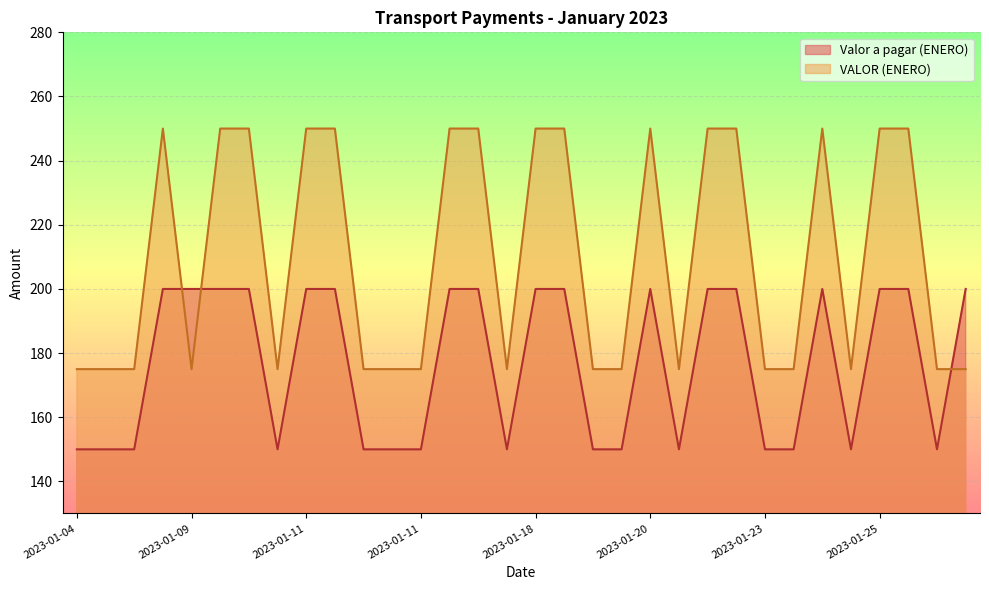

What are all the series names shown in the legend?

Valor a pagar (ENERO), VALOR (ENERO)